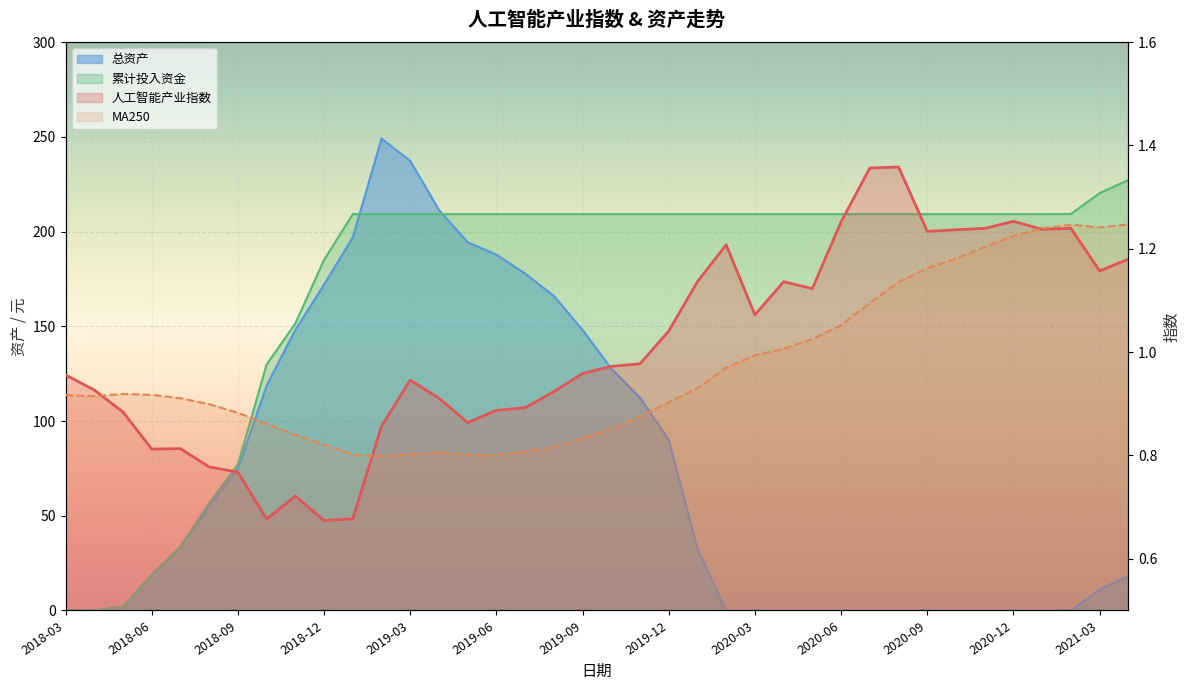

What is the average value of the 累计投入资金 series?

172.1